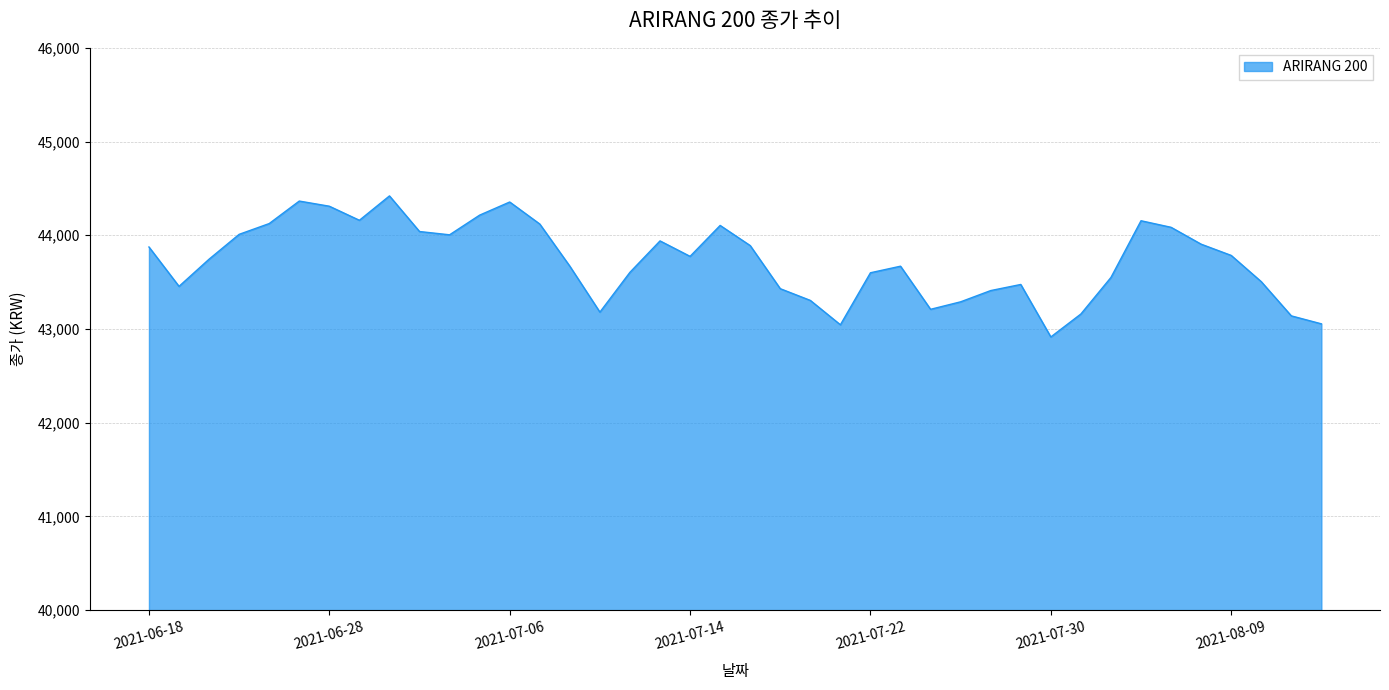

What is the maximum value shown in the chart?

44420